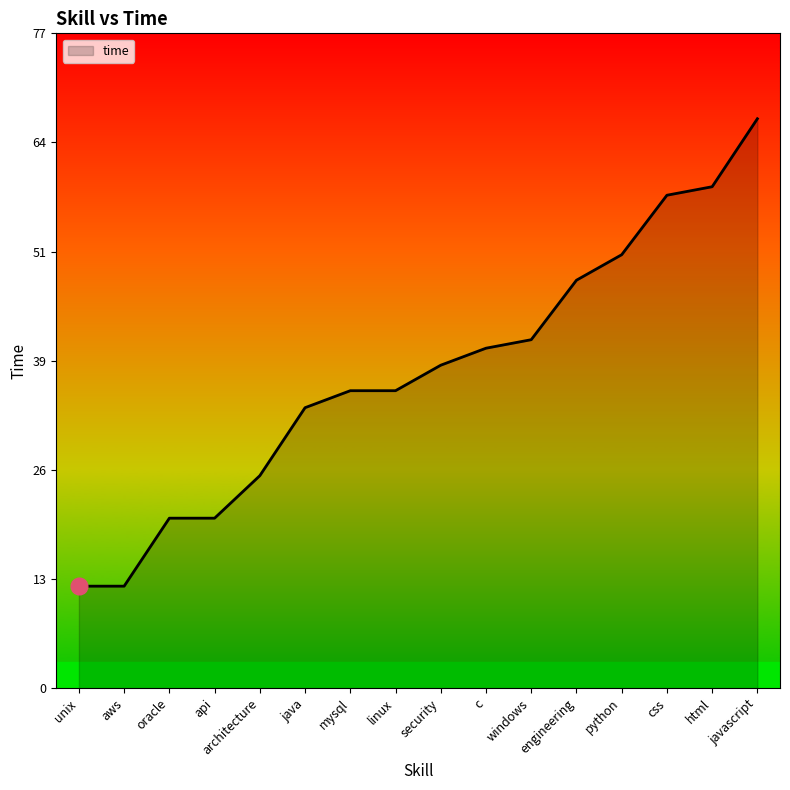

What position from the right is linux?

9